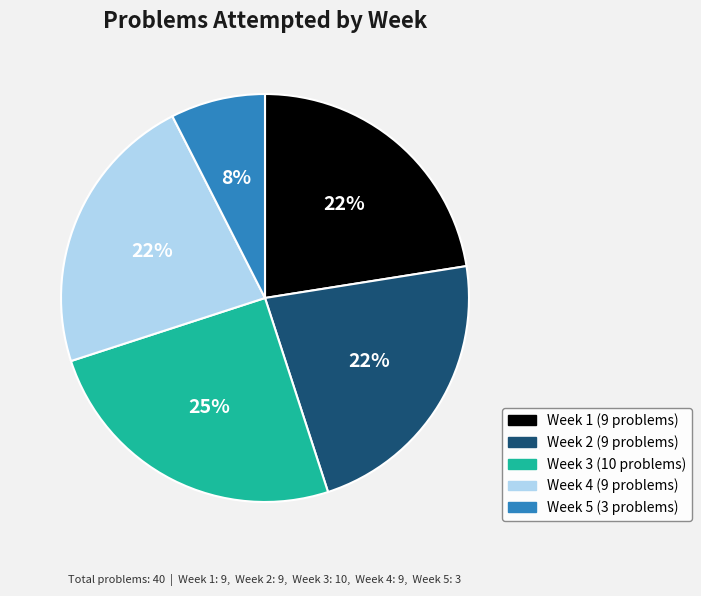

Does any single category account for the majority?

No